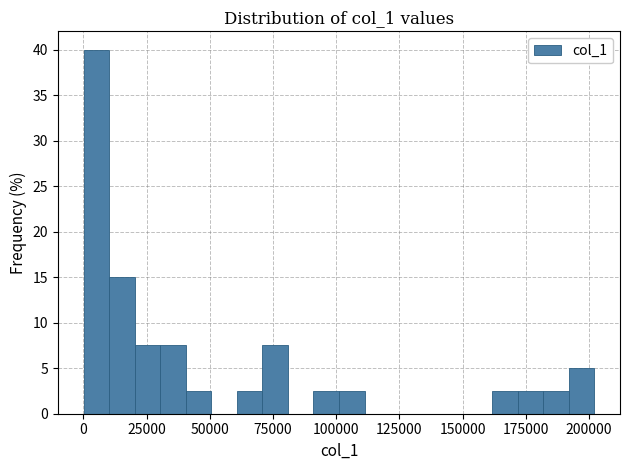

Around what value on the x-axis is the tallest bar? Give the approximate position of its centre, as read against the axis.

5000